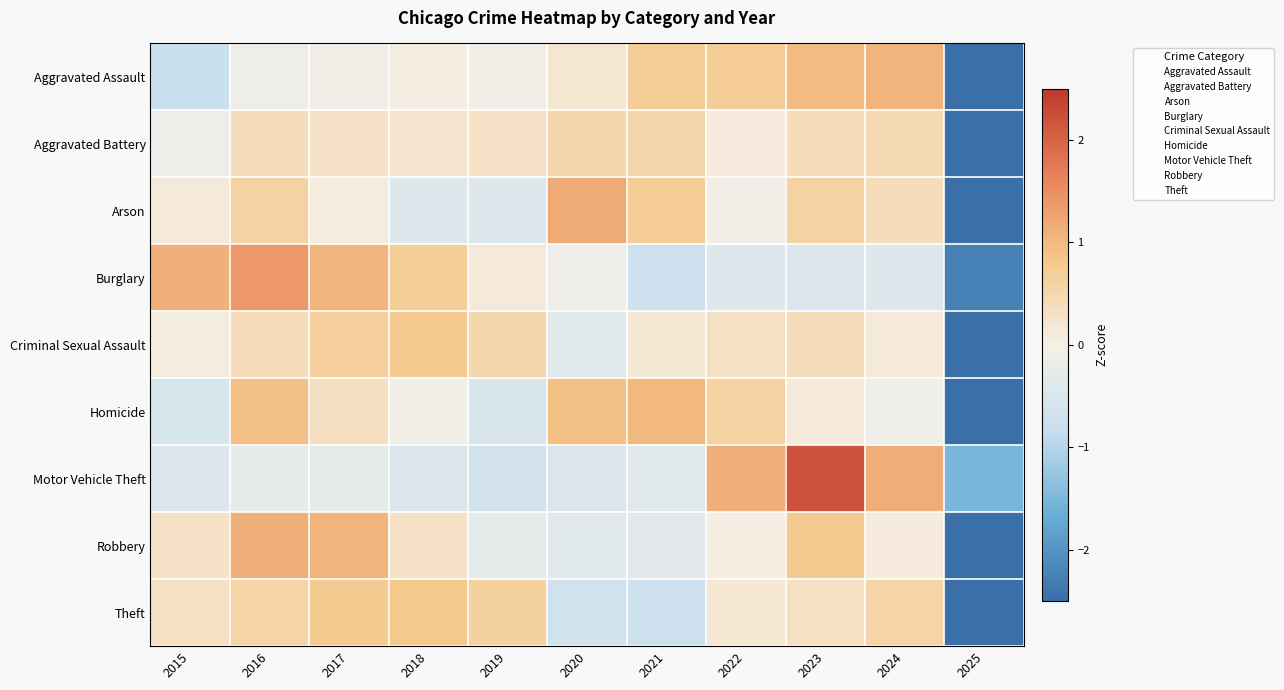

Reading left to right, list all the values displayed in this chart.

Aggravated Assault: 2015=-0.8	2016=-0.1	2017=-0.1	2018=0.0	2019=-0.0	2020=0.2	2021=0.7	2022=0.7	2023=1.0	2024=1.1	2025=-2.7
Aggravated Battery: 2015=-0.1	2016=0.4	2017=0.3	2018=0.2	2019=0.3	2020=0.5	2021=0.5	2022=0.1	2023=0.4	2024=0.5	2025=-3.1
Arson: 2015=0.1	2016=0.6	2017=0.1	2018=-0.4	2019=-0.4	2020=1.2	2021=0.7	2022=-0.1	2023=0.6	2024=0.4	2025=-2.8
Burglary: 2015=1.1	2016=1.4	2017=1.1	2018=0.7	2019=0.1	2020=-0.1	2021=-0.7	2022=-0.4	2023=-0.5	2024=-0.4	2025=-2.3
Criminal Sexual Assault: 2015=0.1	2016=0.4	2017=0.7	2018=0.8	2019=0.5	2020=-0.4	2021=0.2	2022=0.3	2023=0.4	2024=0.1	2025=-3.0
Homicide: 2015=-0.5	2016=0.9	2017=0.3	2018=-0.1	2019=-0.5	2020=0.9	2021=1.0	2022=0.6	2023=0.1	2024=-0.1	2025=-2.7
Motor Vehicle Theft: 2015=-0.5	2016=-0.3	2017=-0.3	2018=-0.5	2019=-0.6	2020=-0.5	2021=-0.4	2022=1.1	2023=2.2	2024=1.1	2025=-1.5
Robbery: 2015=0.3	2016=1.1	2017=1.1	2018=0.3	2019=-0.3	2020=-0.3	2021=-0.3	2022=0.1	2023=0.8	2024=0.1	2025=-2.8
Theft: 2015=0.3	2016=0.6	2017=0.8	2018=0.8	2019=0.6	2020=-0.7	2021=-0.7	2022=0.2	2023=0.3	2024=0.5	2025=-2.7